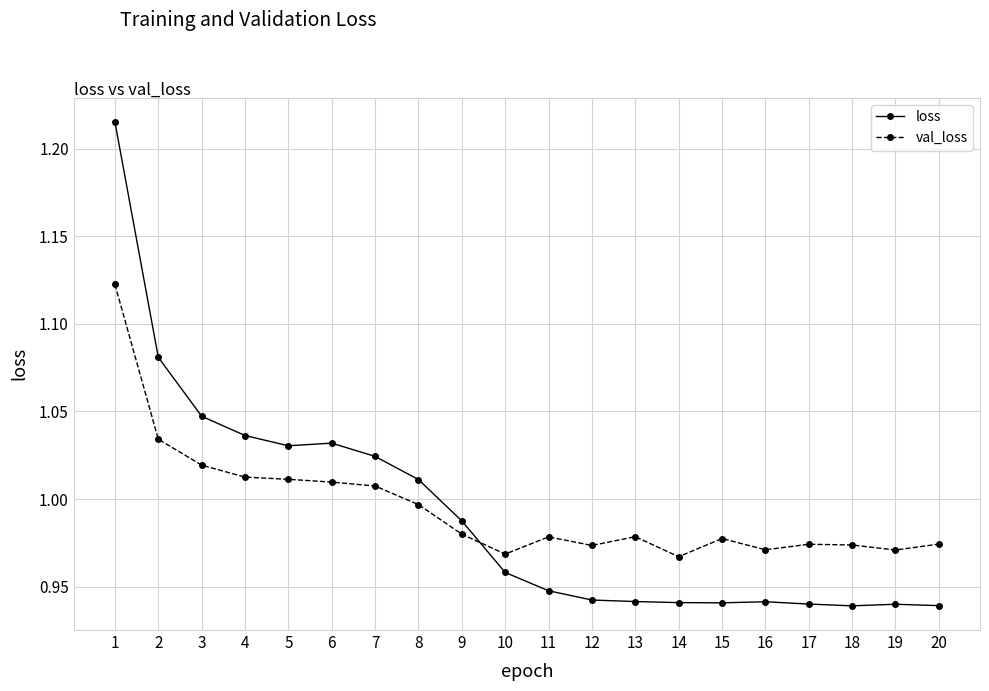

True or false: val_loss has more than 0 points higher than both neighbors.

True